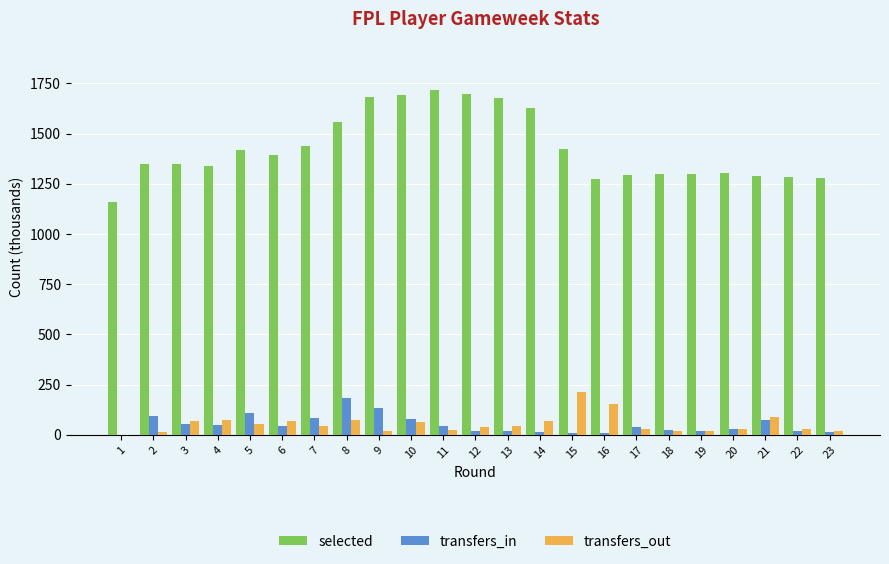

The value of selected at 19 is 451.4. True or false?

False